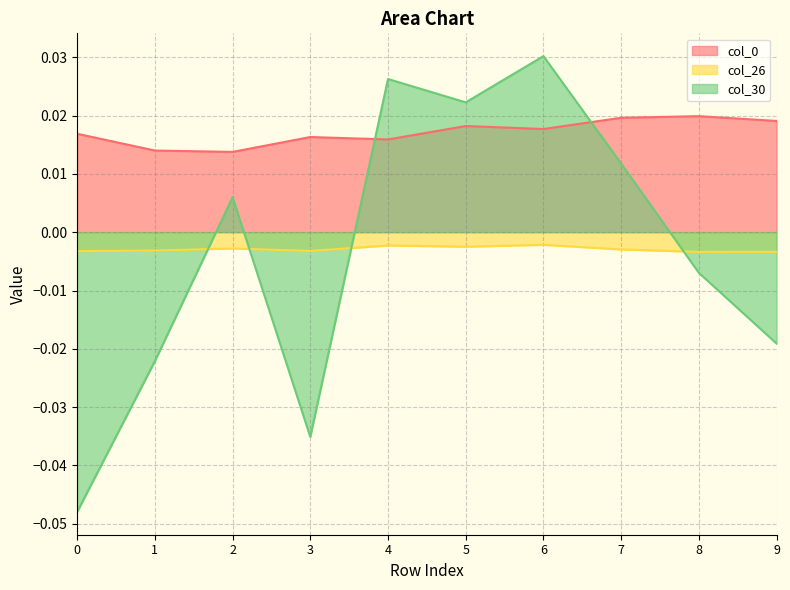

True or false: col_30 and col_0 cross at least once.

True